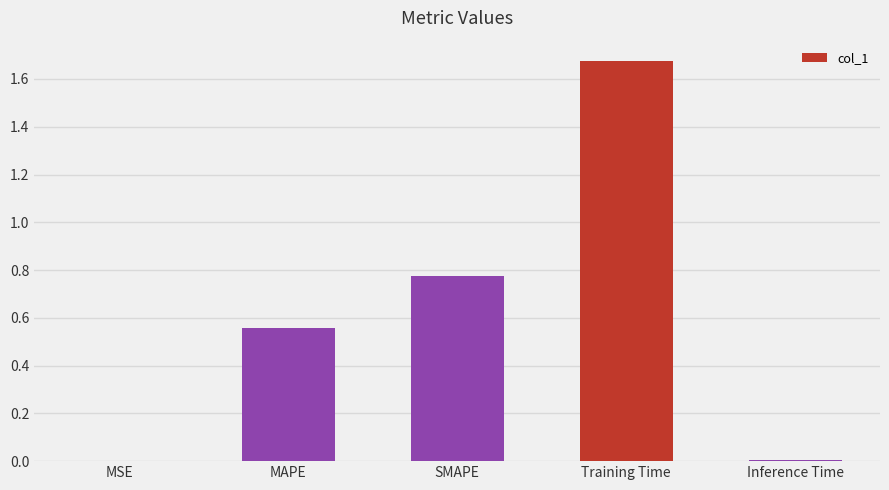

What is the difference between the values at MAPE and Training Time?

1.1